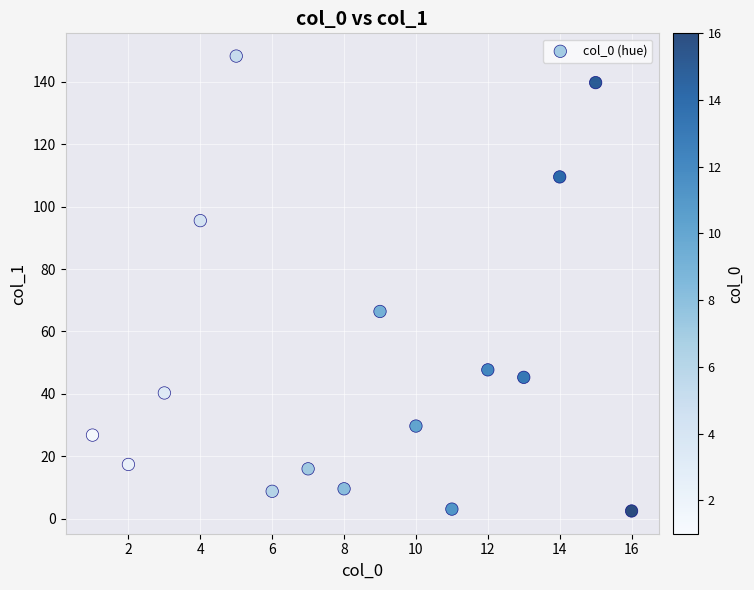

What Y value in the scatter plot is closest to 75?

66.4